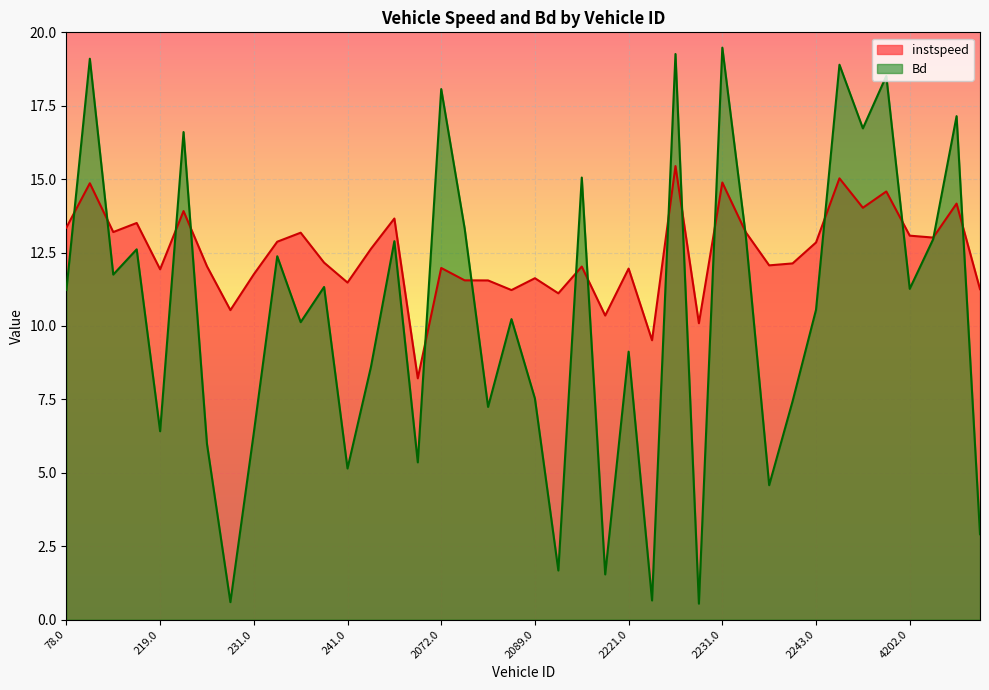

How many intersections are there between instspeed and Bd?

16